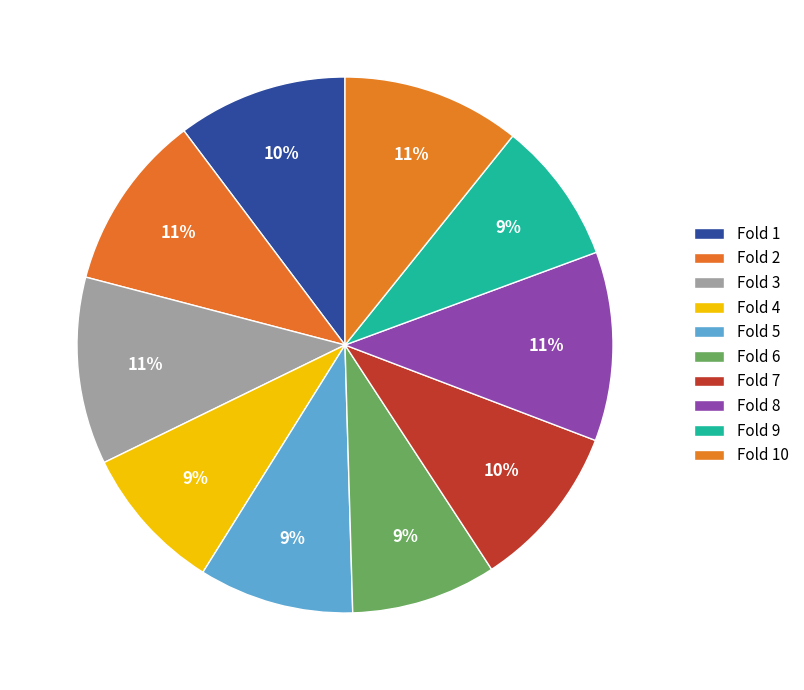

How many slices are in this pie chart?

10